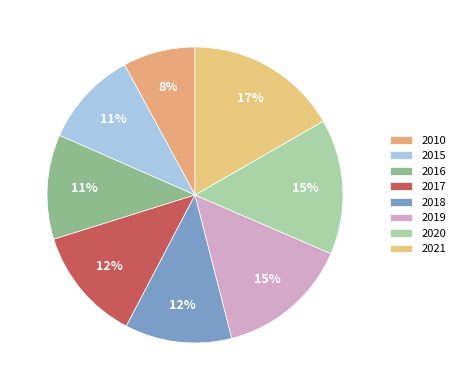

How many segments does this pie chart have?

8